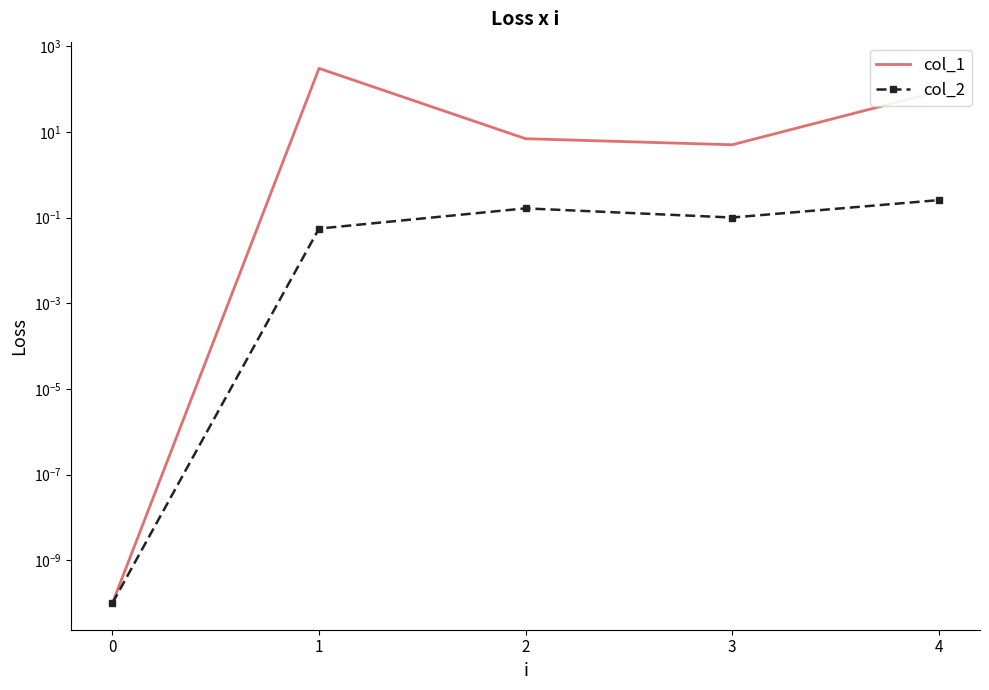

Which series has the largest total across all categories?

col_1